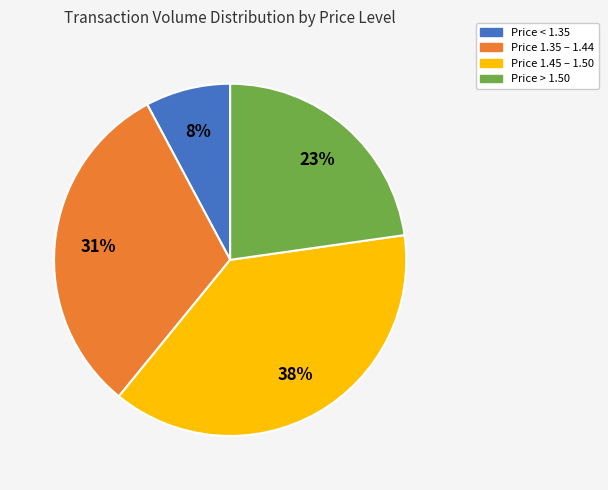

What percentage is the Price 1.35 – 1.44 slice, to the nearest percent?

31%